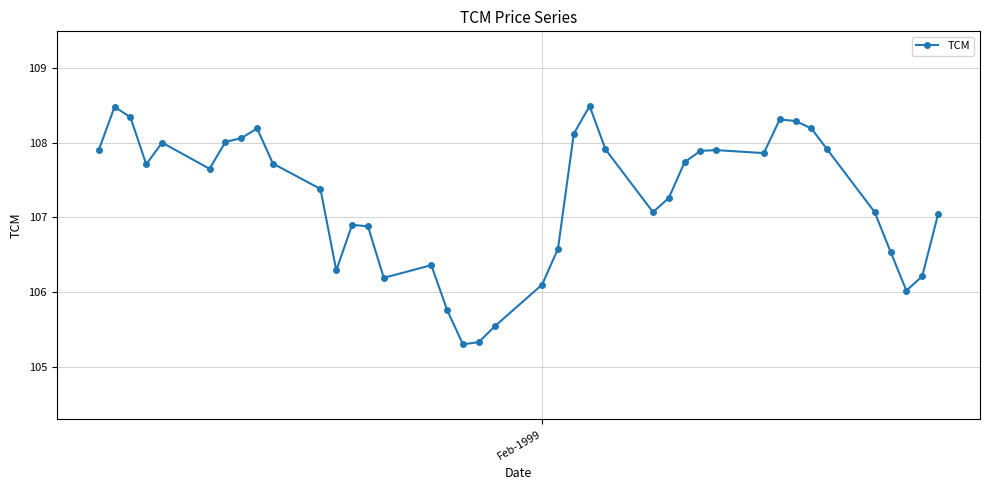

Count the number of categories in the chart.

40